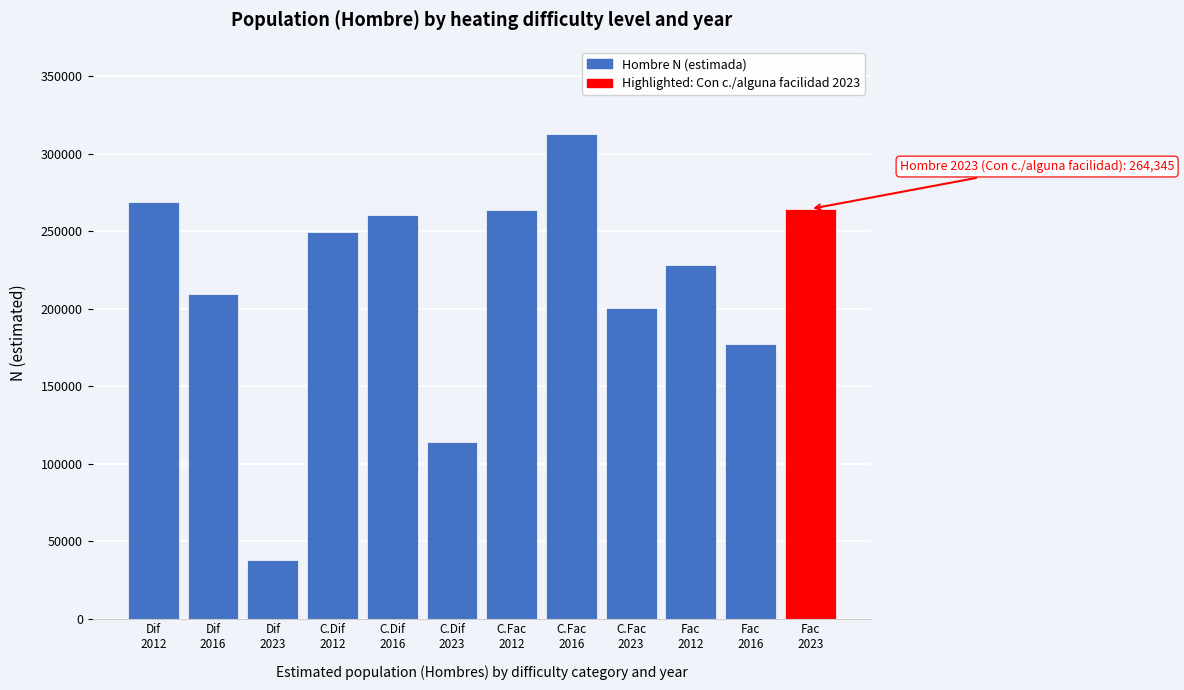

What is the greatest value displayed?

312712